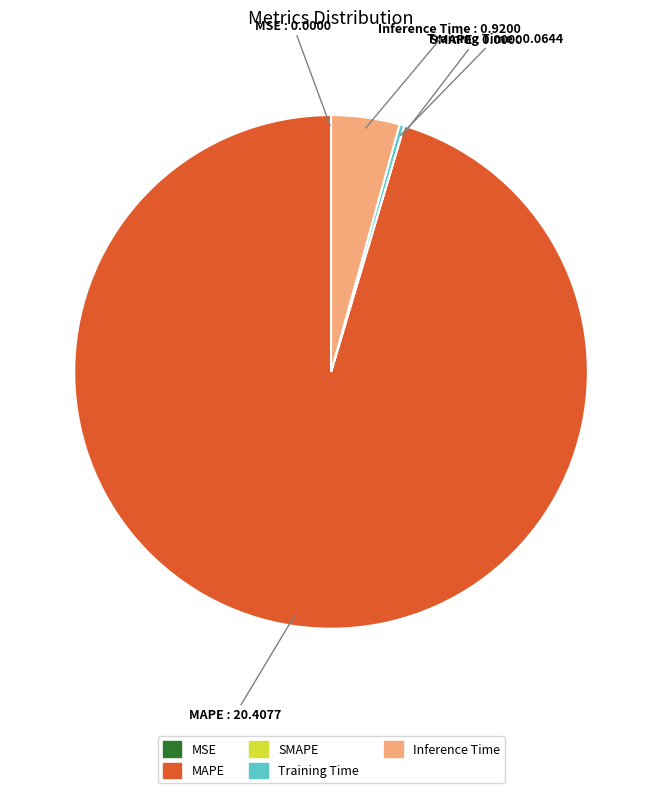

Between Inference Time and Training Time, which is larger?

Inference Time